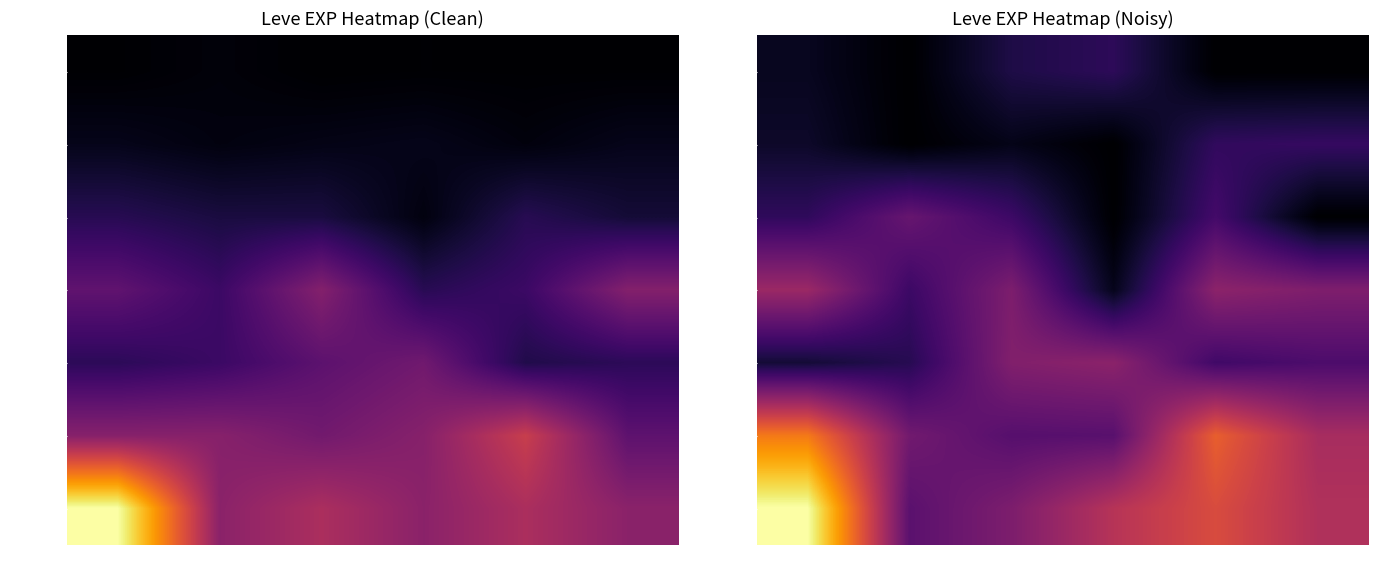

What is the sum of the Level 25 values at Item 5 and Item 4?

59630.5